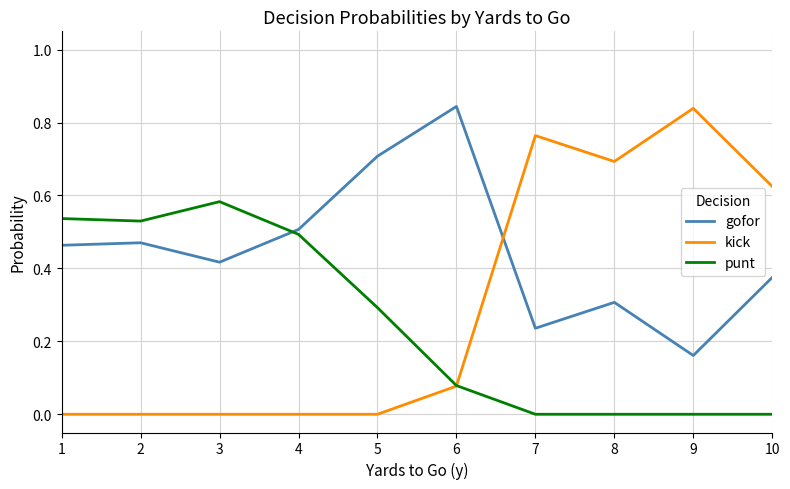

At which category does punt reach its first local peak?

3